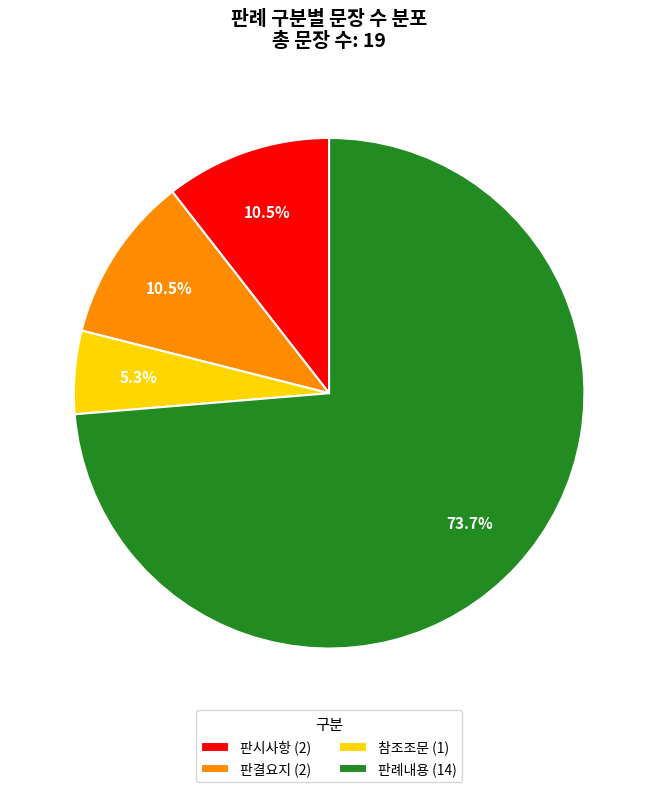

What is the majority slice?

판례내용